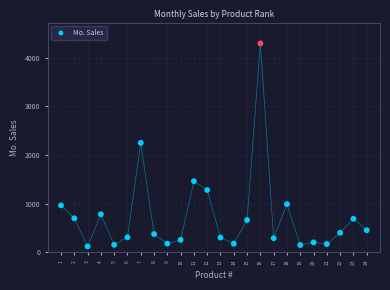

What is the range of Y values (max minus min)?

4173